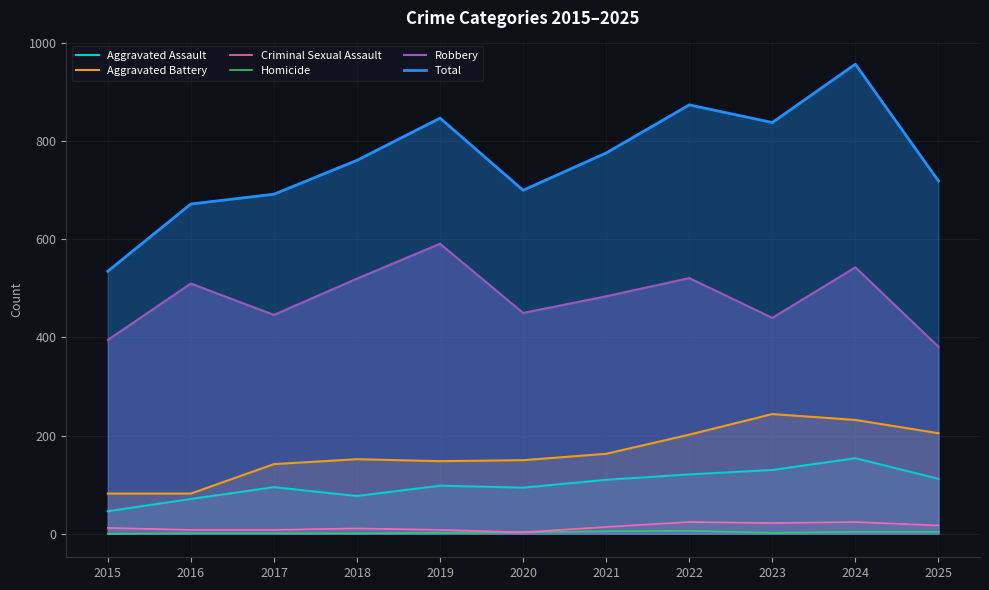

True or false: Total and Robbery intersect in this chart.

False